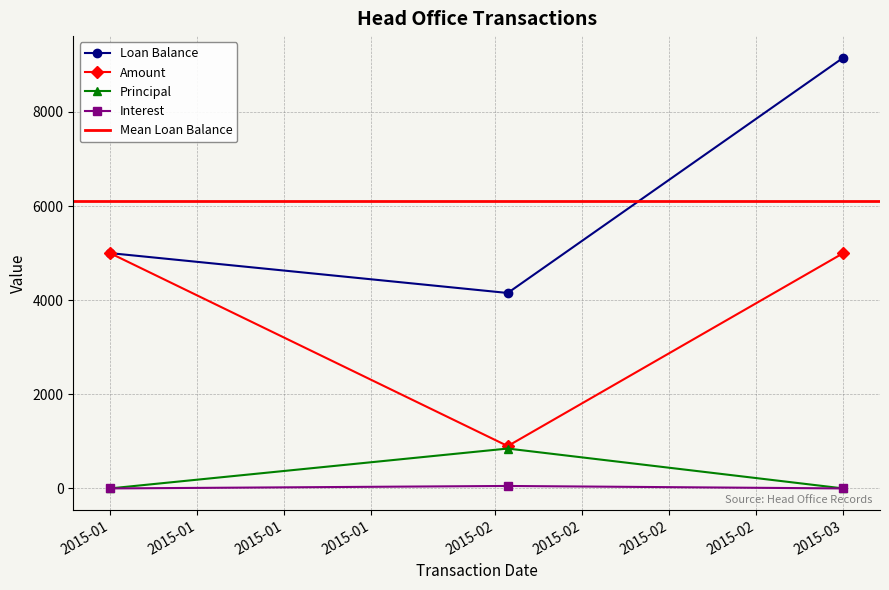

Is the value of Amount at 2015-03 greater than the value of Interest at 2015-01?

Yes